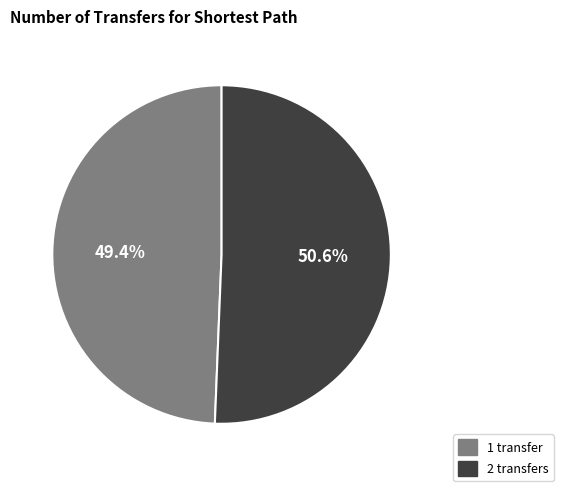

Combined, what portion of the pie is 1 transfer and 2 transfers?

100.0%